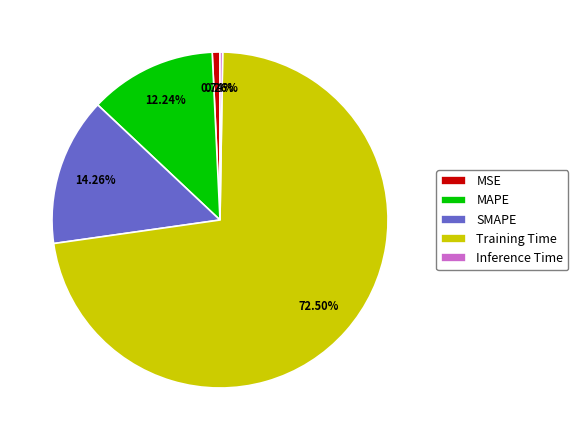

Between MAPE and SMAPE, which is larger?

SMAPE